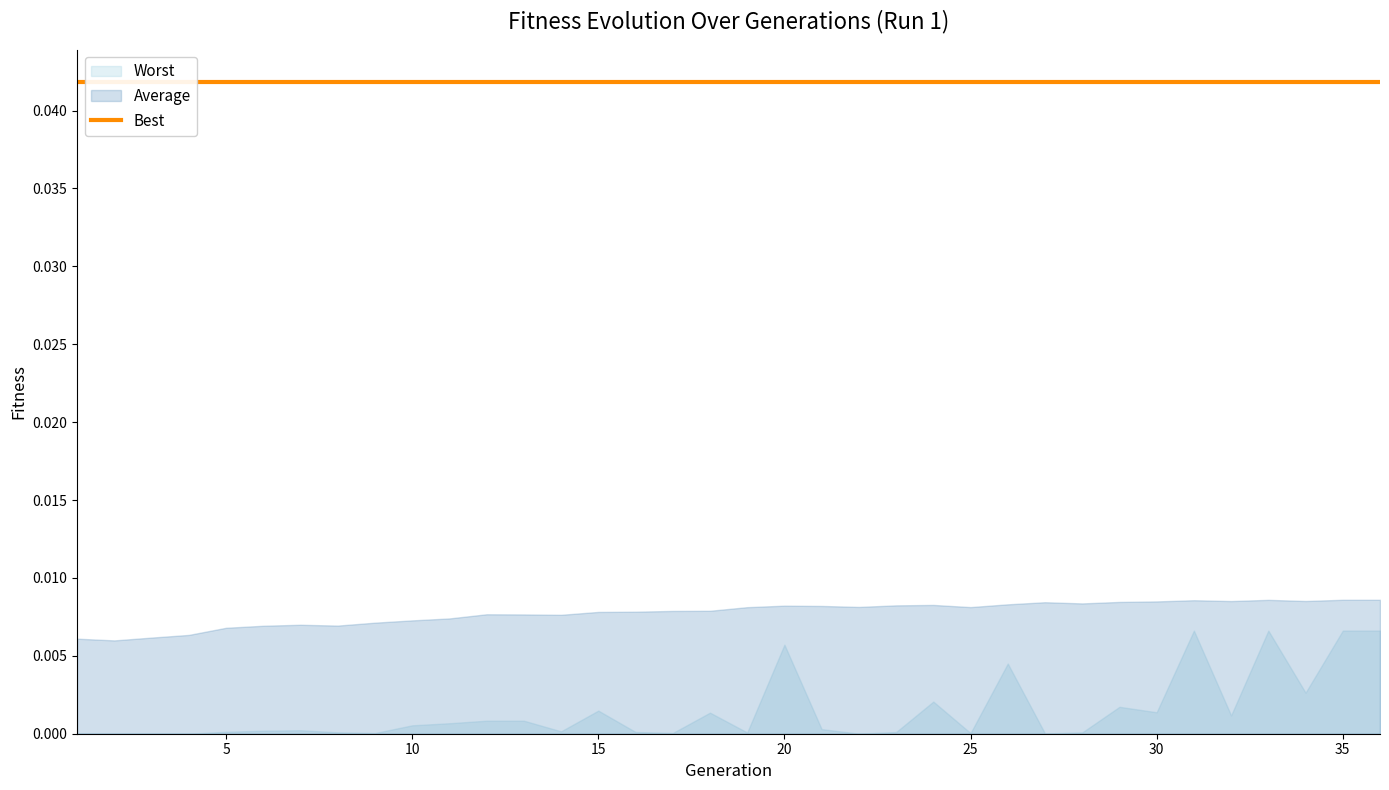

How many interior local peaks does the Average series have?

7